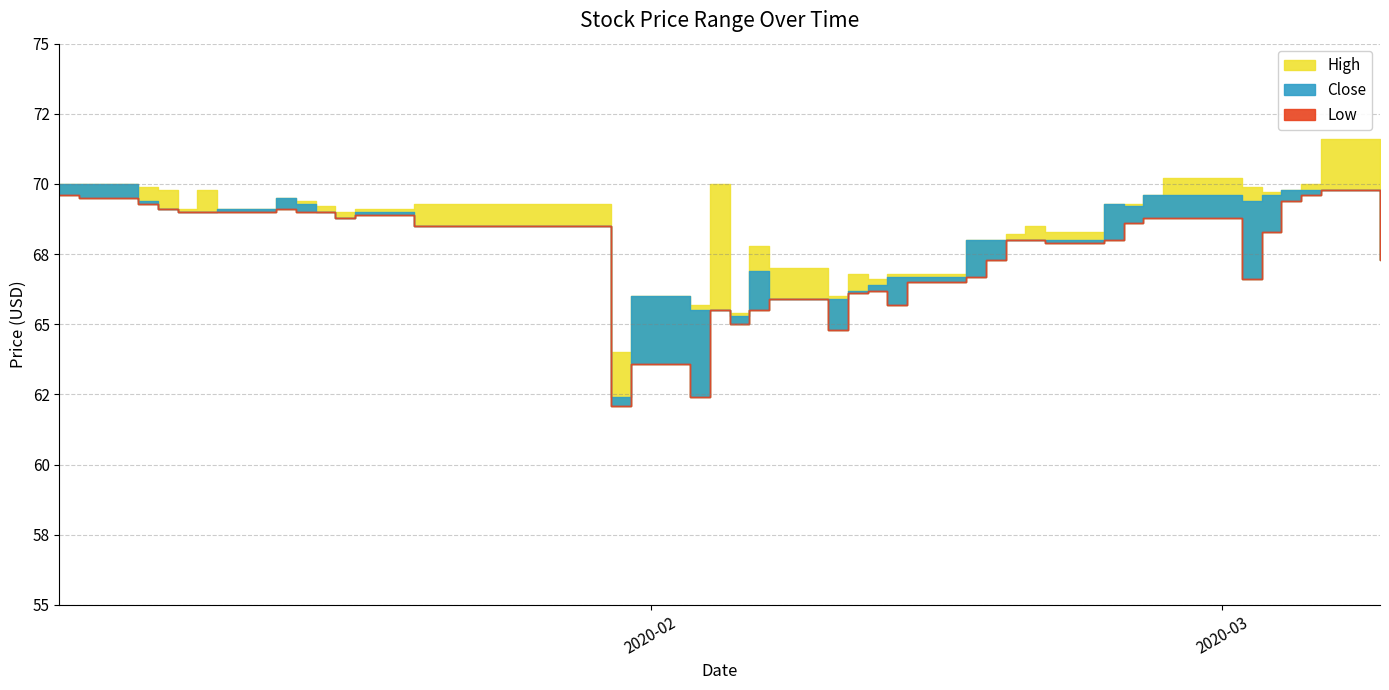

Which label corresponds to the largest value in the chart?

2020-03-06